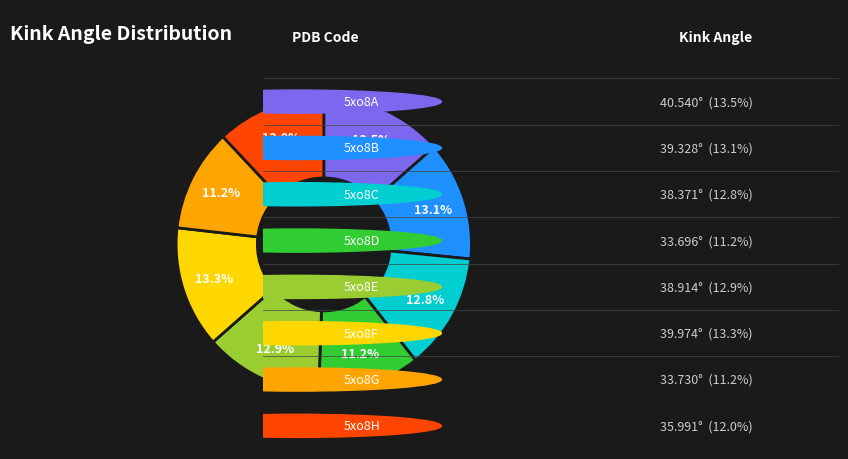

Is there a majority slice in this chart?

No